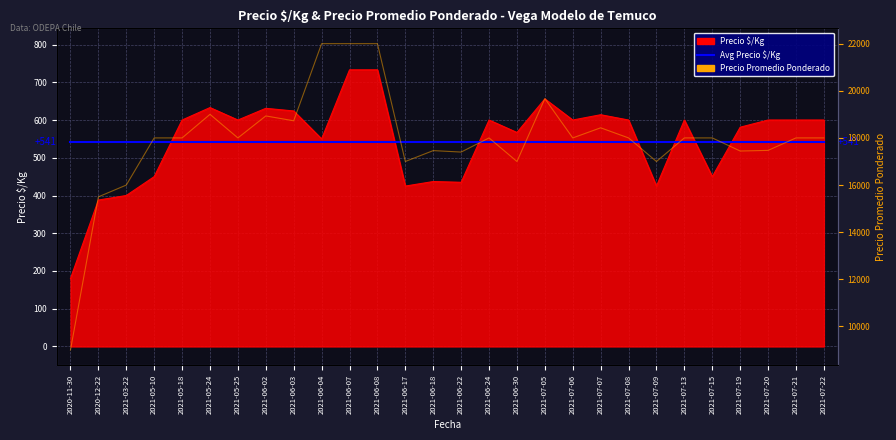

Read the Avg Precio $/Kg (541) value at 2021-07-21.

541